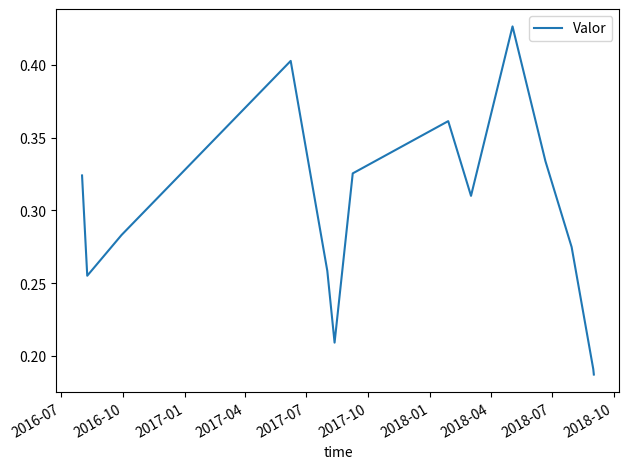

How many lines are shown in the chart?

1